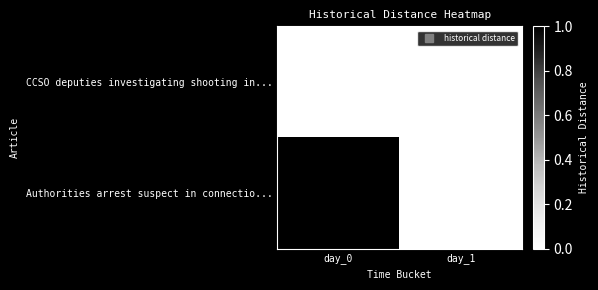

Reading left to right, what are all the values shown in this chart?

CCSO deputies investigating shooting in...: 0	0
Authorities arrest suspect in connectio...: 1	0